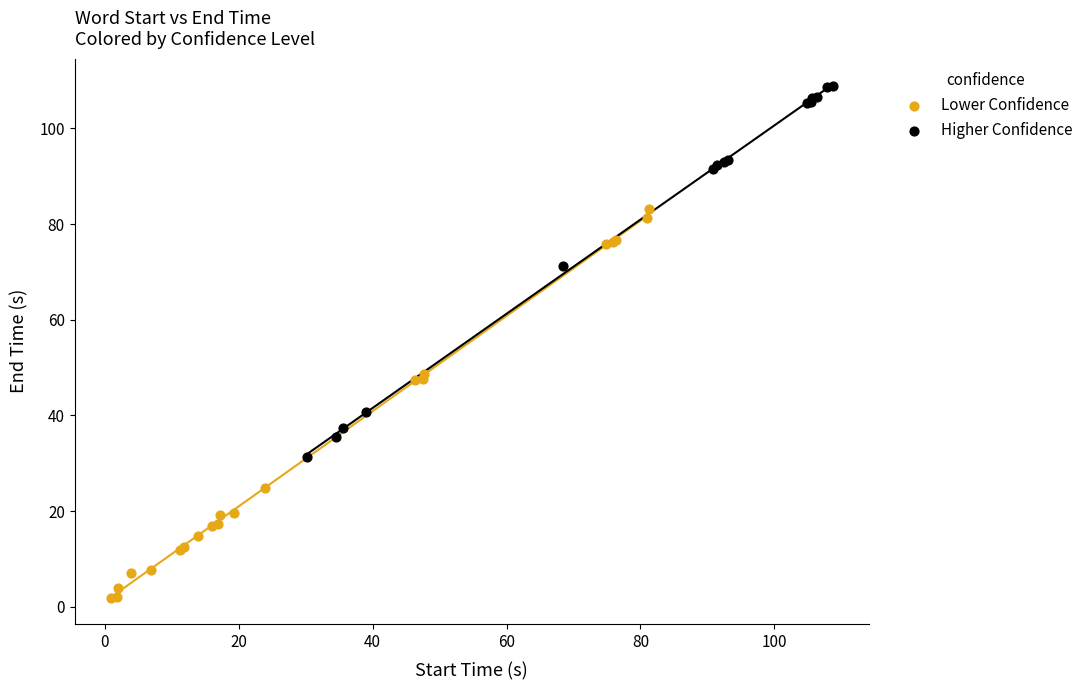

Which series contains the highest Y value?

Higher Confidence